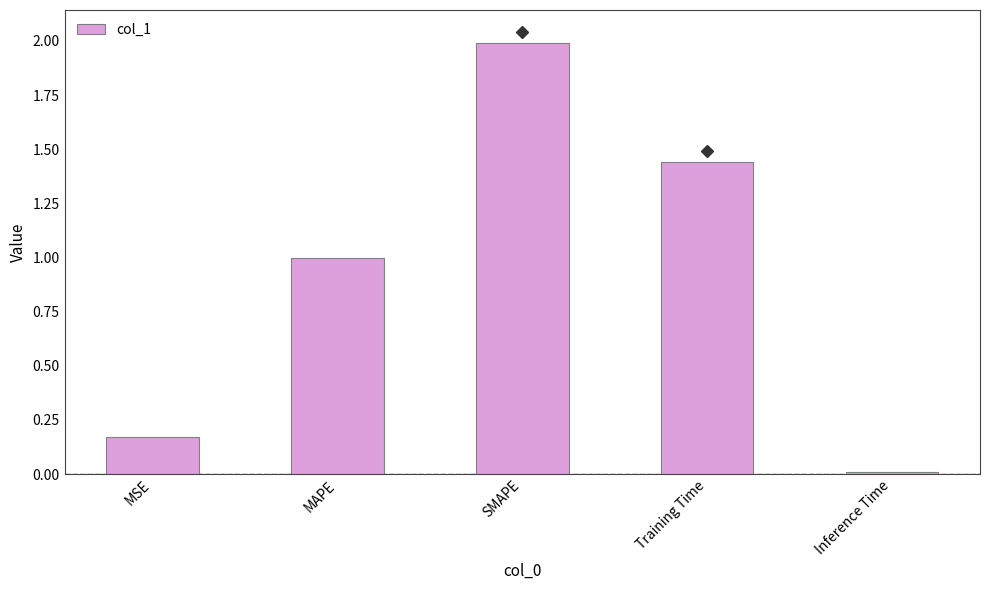

At which label is the value closest to 0?

Inference Time